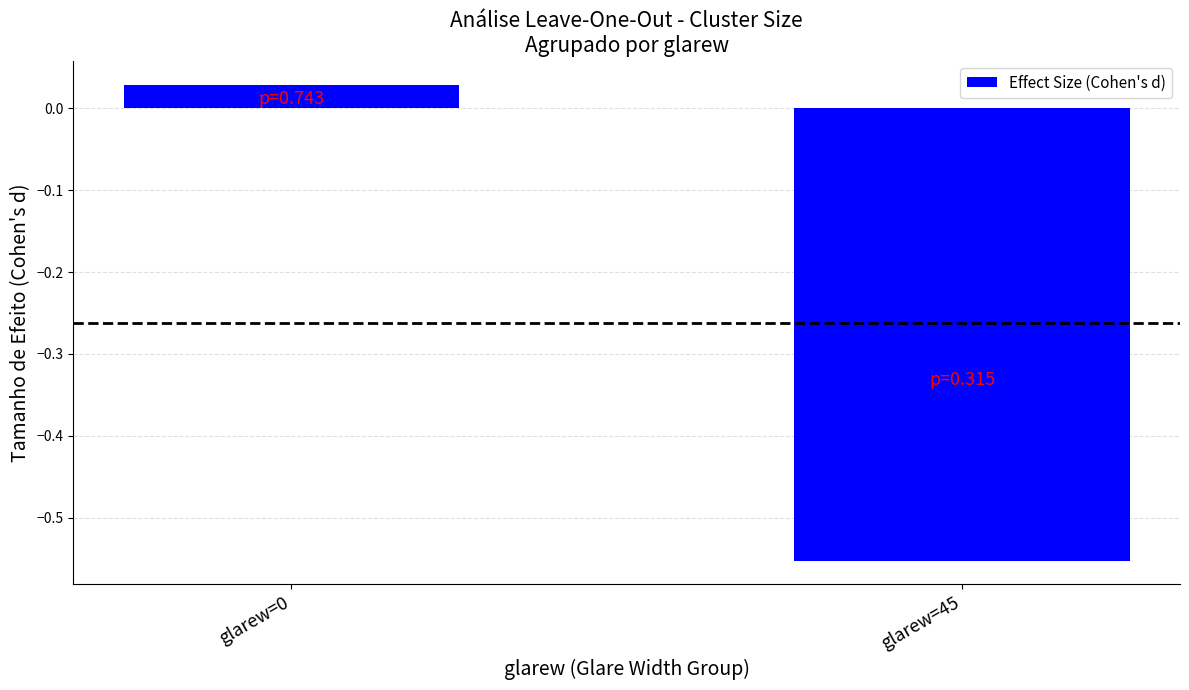

How many values are above zero?

1